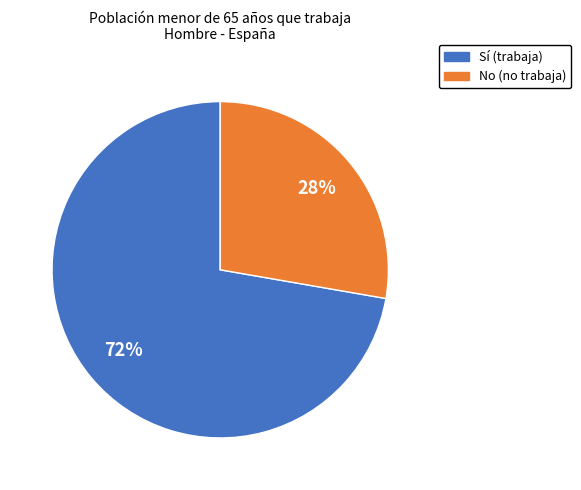

True or false: No accounts for 13% of the total.

False